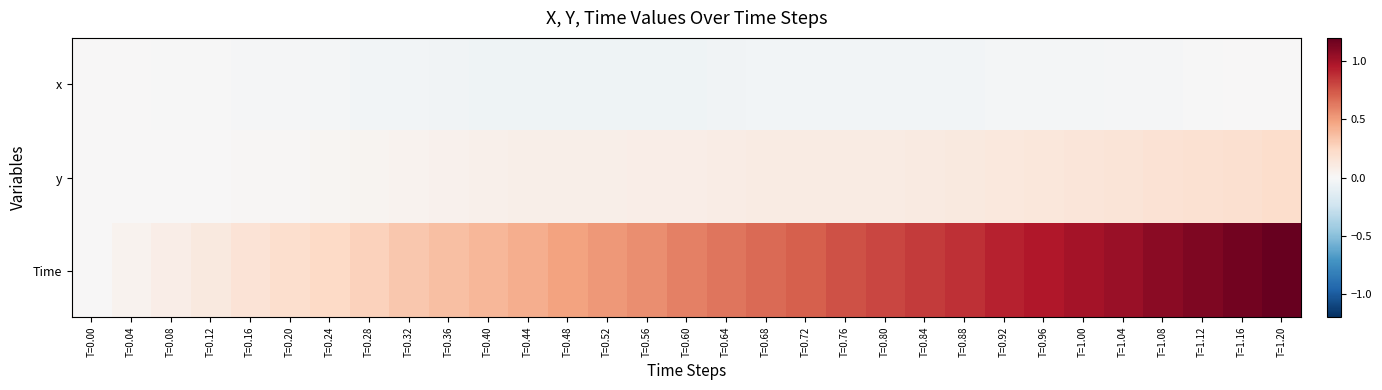

Reading left to right, transcribe all the data shown in this chart.

x: T=0.00=0.0	T=0.04=0.0	T=0.08=-0.0	T=0.12=-0.0	T=0.16=-0.0	T=0.20=-0.0	T=0.24=-0.0	T=0.28=-0.0	T=0.32=-0.0	T=0.36=-0.0	T=0.40=-0.0	T=0.44=-0.1	T=0.48=-0.1	T=0.52=-0.1	T=0.56=-0.1	T=0.60=-0.0	T=0.64=-0.0	T=0.68=-0.0	T=0.72=-0.0	T=0.76=-0.0	T=0.80=-0.0	T=0.84=-0.0	T=0.88=-0.0	T=0.92=-0.0	T=0.96=-0.0	T=1.00=-0.0	T=1.04=-0.0	T=1.08=-0.0	T=1.12=-0.0	T=1.16=0.0	T=1.20=0.0
y: T=0.00=0.0	T=0.04=0.0	T=0.08=0.0	T=0.12=0.0	T=0.16=0.0	T=0.20=0.0	T=0.24=0.0	T=0.28=0.0	T=0.32=0.0	T=0.36=0.0	T=0.40=0.1	T=0.44=0.1	T=0.48=0.1	T=0.52=0.1	T=0.56=0.1	T=0.60=0.1	T=0.64=0.1	T=0.68=0.1	T=0.72=0.1	T=0.76=0.1	T=0.80=0.1	T=0.84=0.1	T=0.88=0.1	T=0.92=0.1	T=0.96=0.1	T=1.00=0.1	T=1.04=0.2	T=1.08=0.2	T=1.12=0.2	T=1.16=0.2	T=1.20=0.2
Time: T=0.00=0.0	T=0.04=0.0	T=0.08=0.1	T=0.12=0.1	T=0.16=0.2	T=0.20=0.2	T=0.24=0.2	T=0.28=0.3	T=0.32=0.3	T=0.36=0.4	T=0.40=0.4	T=0.44=0.4	T=0.48=0.5	T=0.52=0.5	T=0.56=0.6	T=0.60=0.6	T=0.64=0.6	T=0.68=0.7	T=0.72=0.7	T=0.76=0.8	T=0.80=0.8	T=0.84=0.8	T=0.88=0.9	T=0.92=0.9	T=0.96=1.0	T=1.00=1.0	T=1.04=1.0	T=1.08=1.1	T=1.12=1.1	T=1.16=1.2	T=1.20=1.2